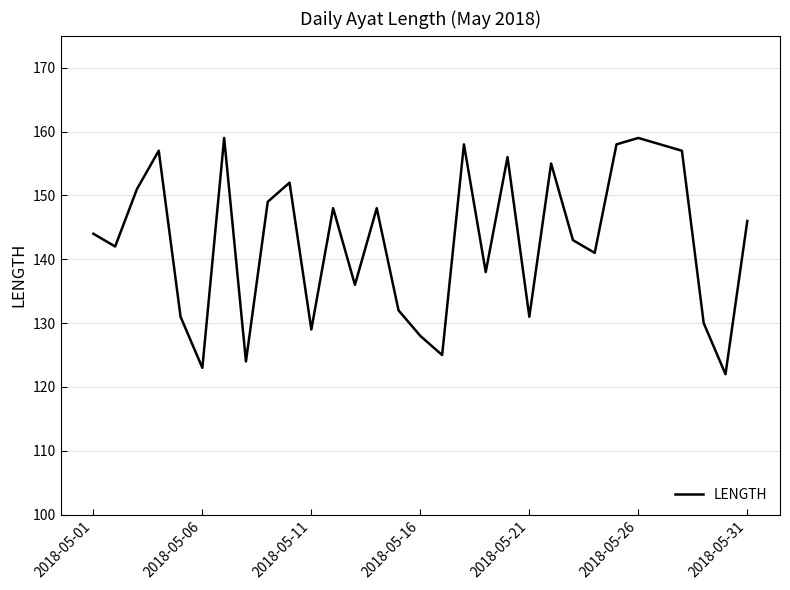

What is the minimum value shown in the chart?

122